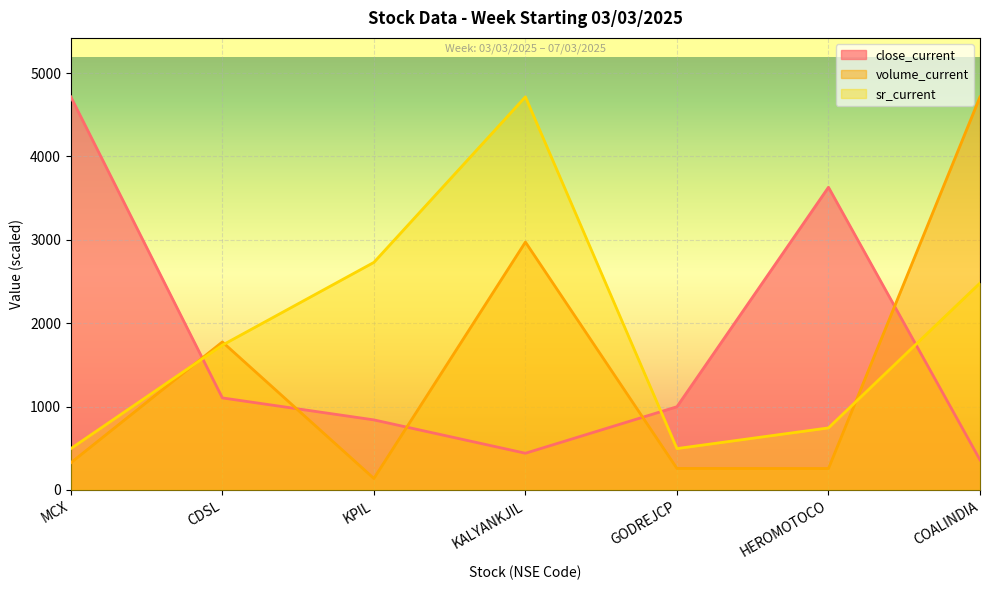

True or false: volume_current and sr_current cross at least once.

True